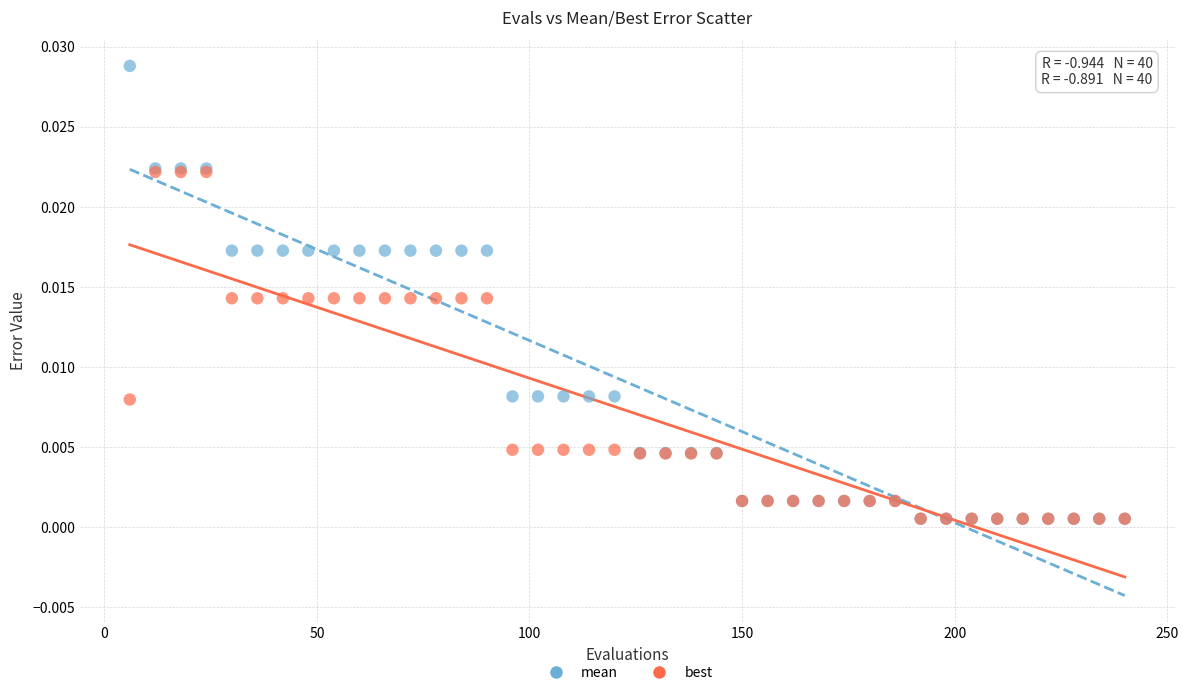

Which series contains the highest Y value?

mean